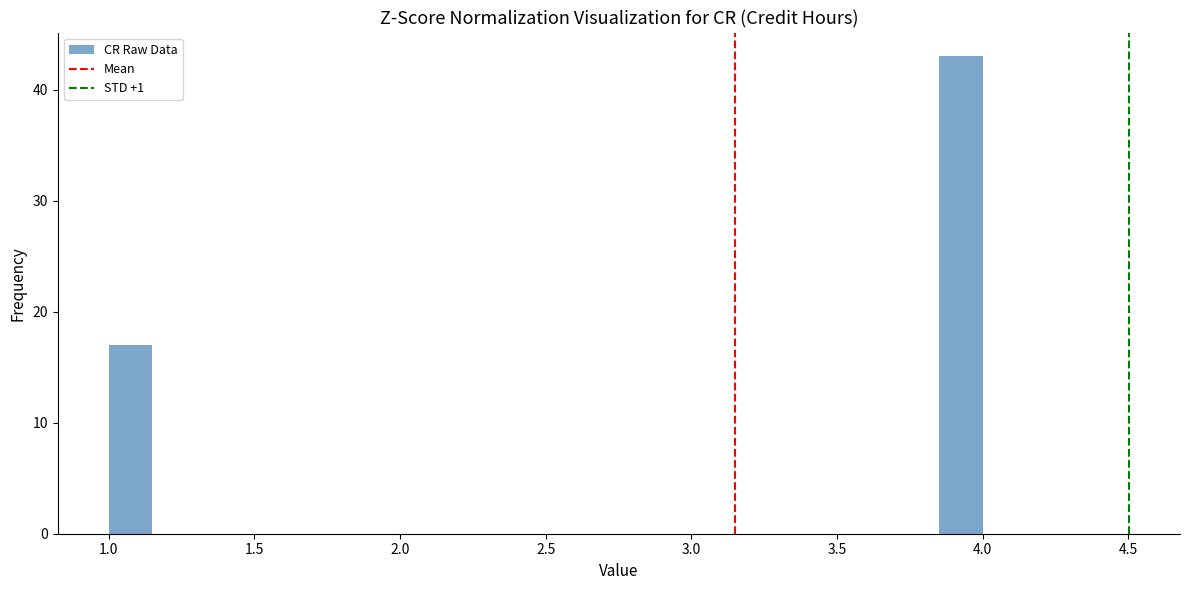

Around what value on the x-axis is the tallest bar? Give the approximate position of its centre, as read against the axis.

3.95